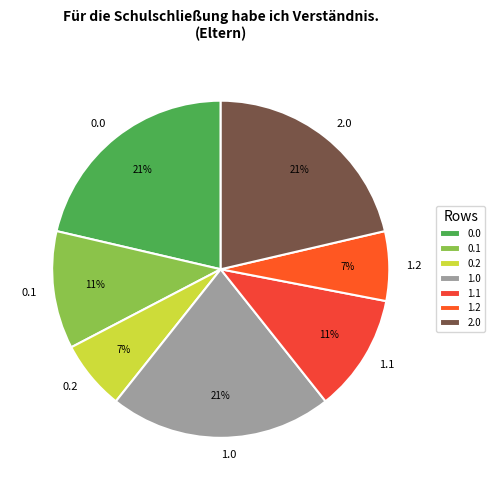

Combined, do 0.2 and 1.2 account for over 50%?

No